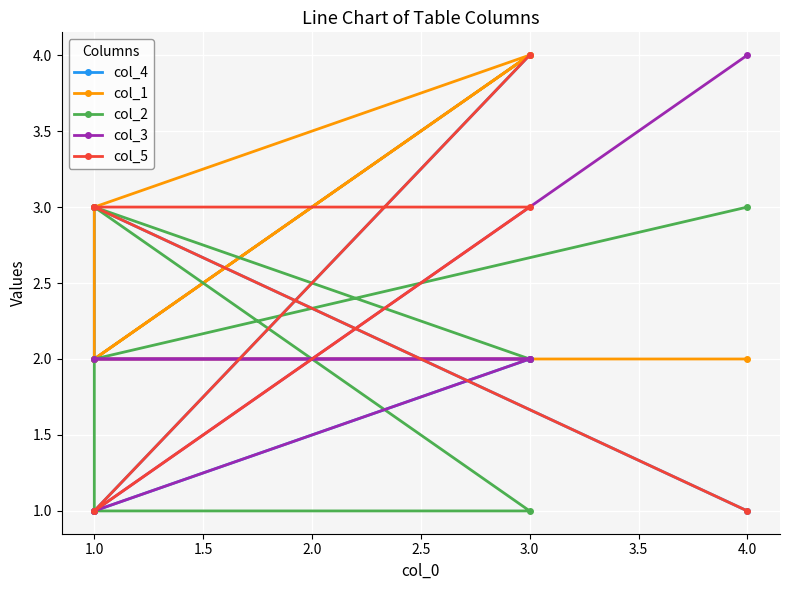

Count the col_4 values in the range 1 to 3.

5